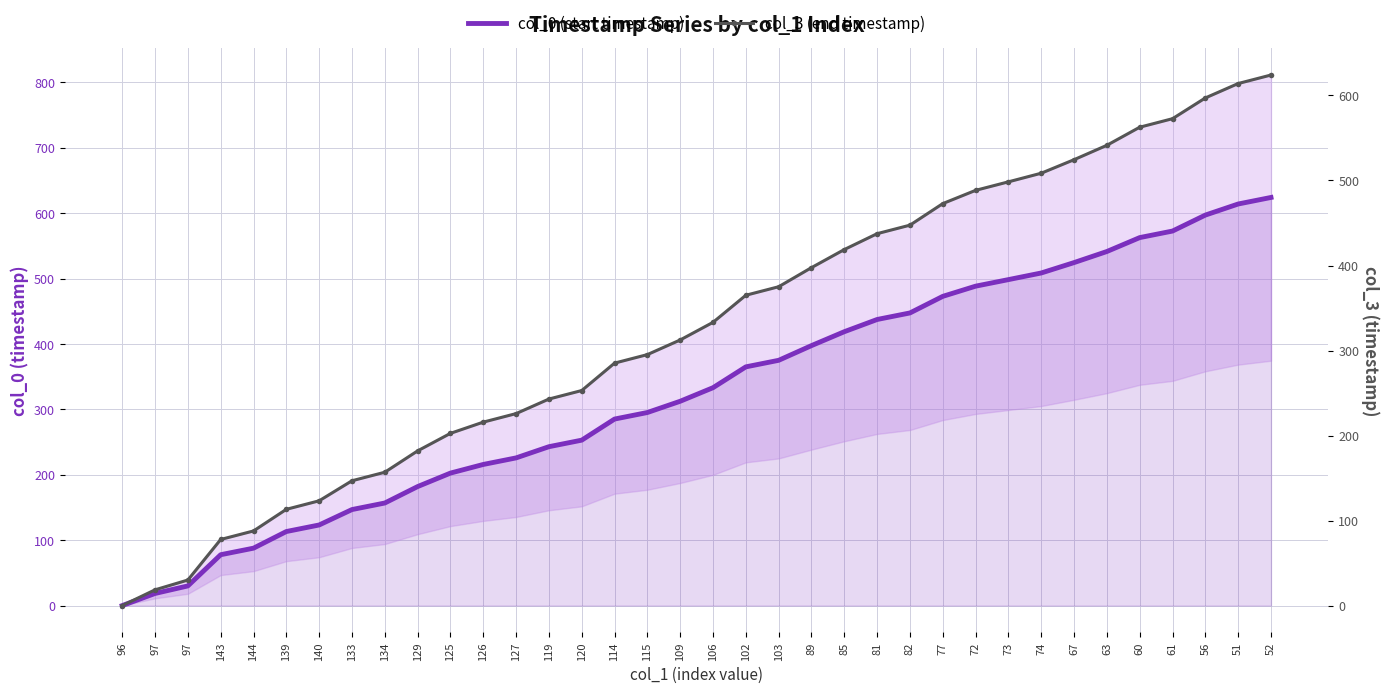

Which has a higher value, 72 or 125?

72